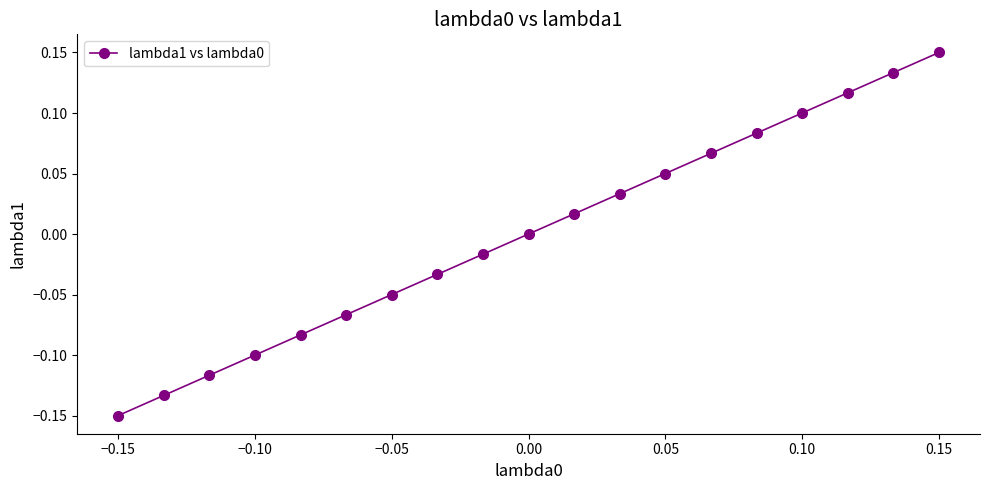

True or false: there are more than 2 points higher than both neighbors.

False